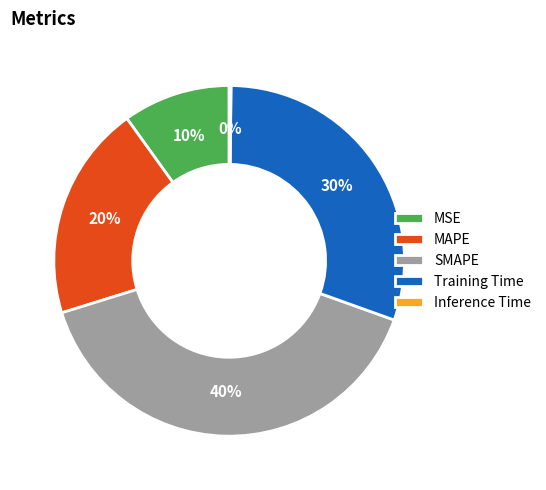

To the nearest percent, what is the difference between the largest and smallest slice percentages?

40%